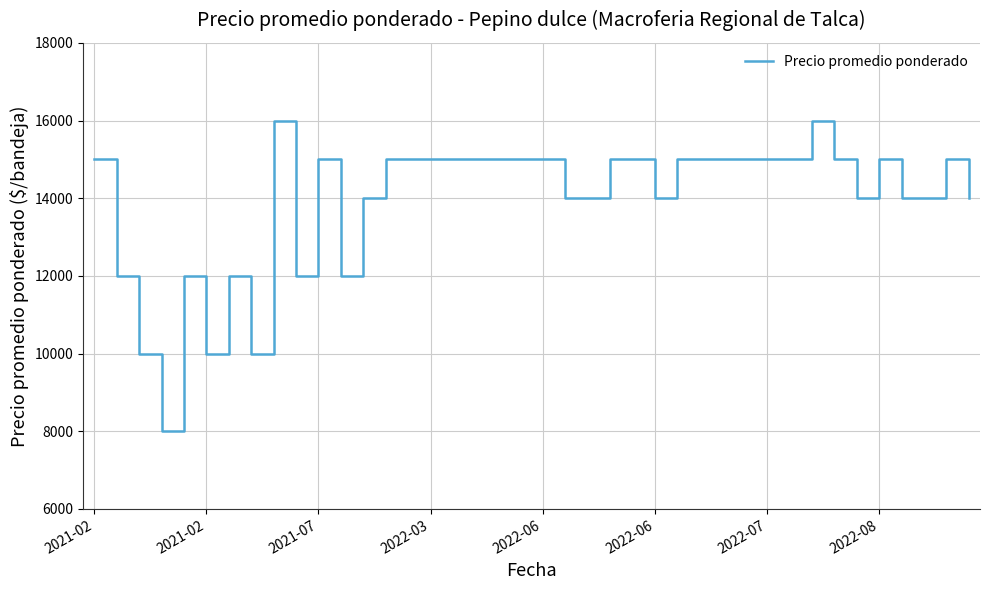

How many distinct data groups are displayed?

1